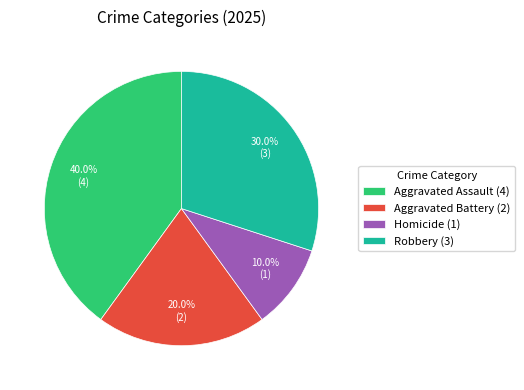

To the nearest percent, what portion does Homicide represent?

10%